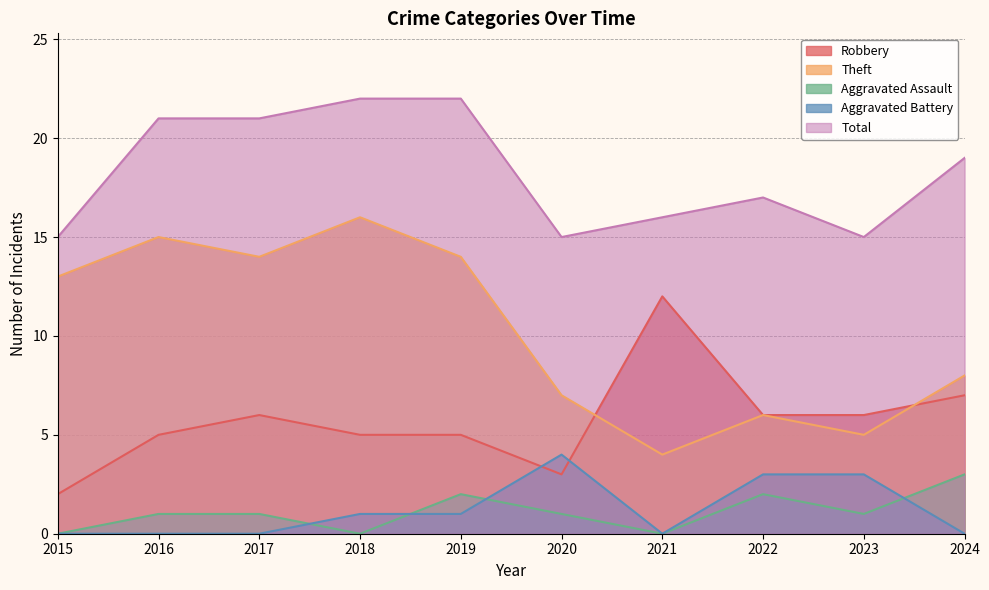

True or false: Theft and Total cross at least once.

False